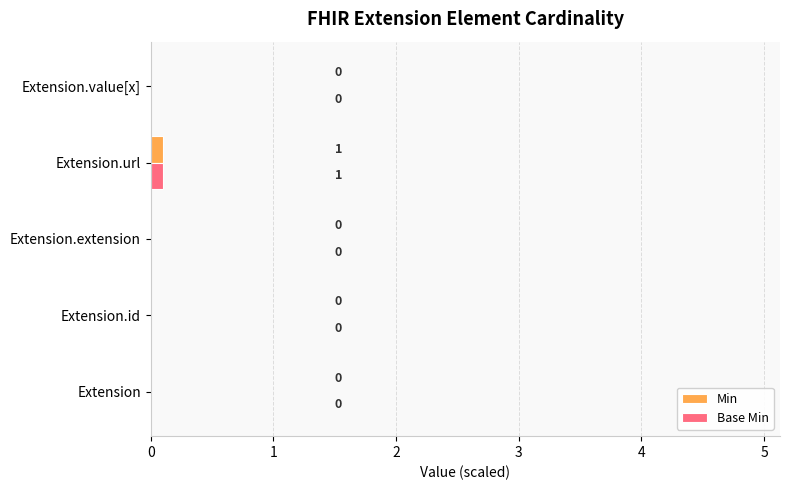

The value of Min at Extension.url is 0.1. True or false?

True